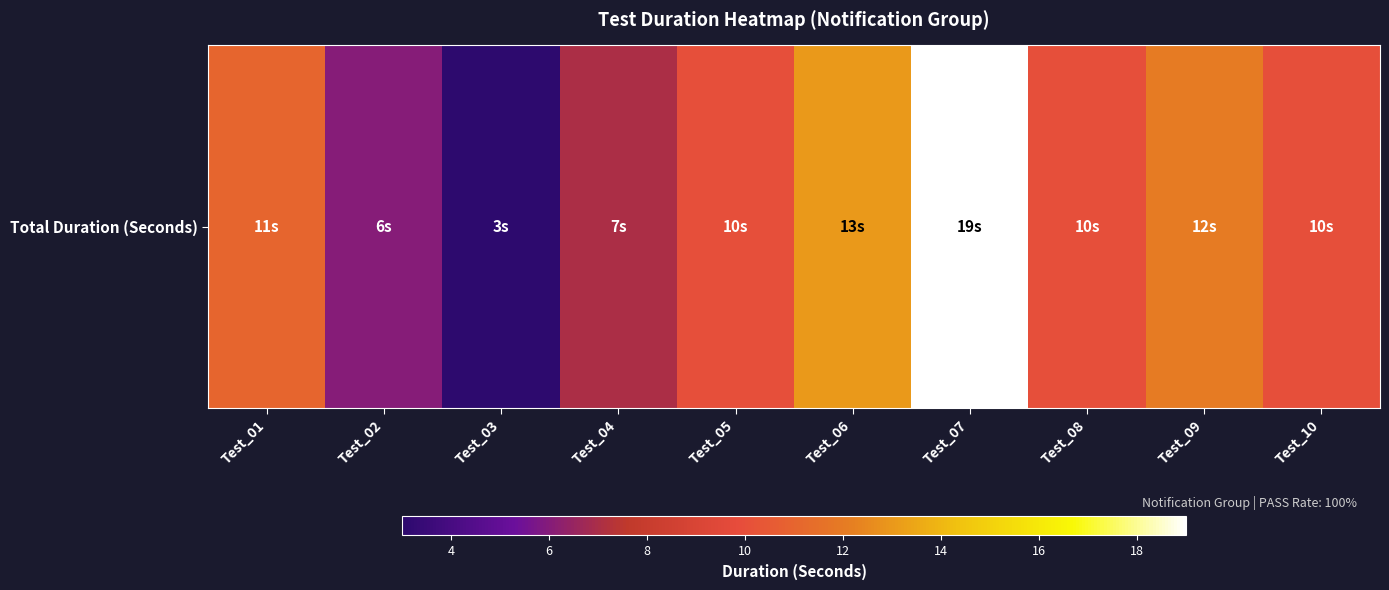

What is the change in value from Test_02 to Test_03?

-3